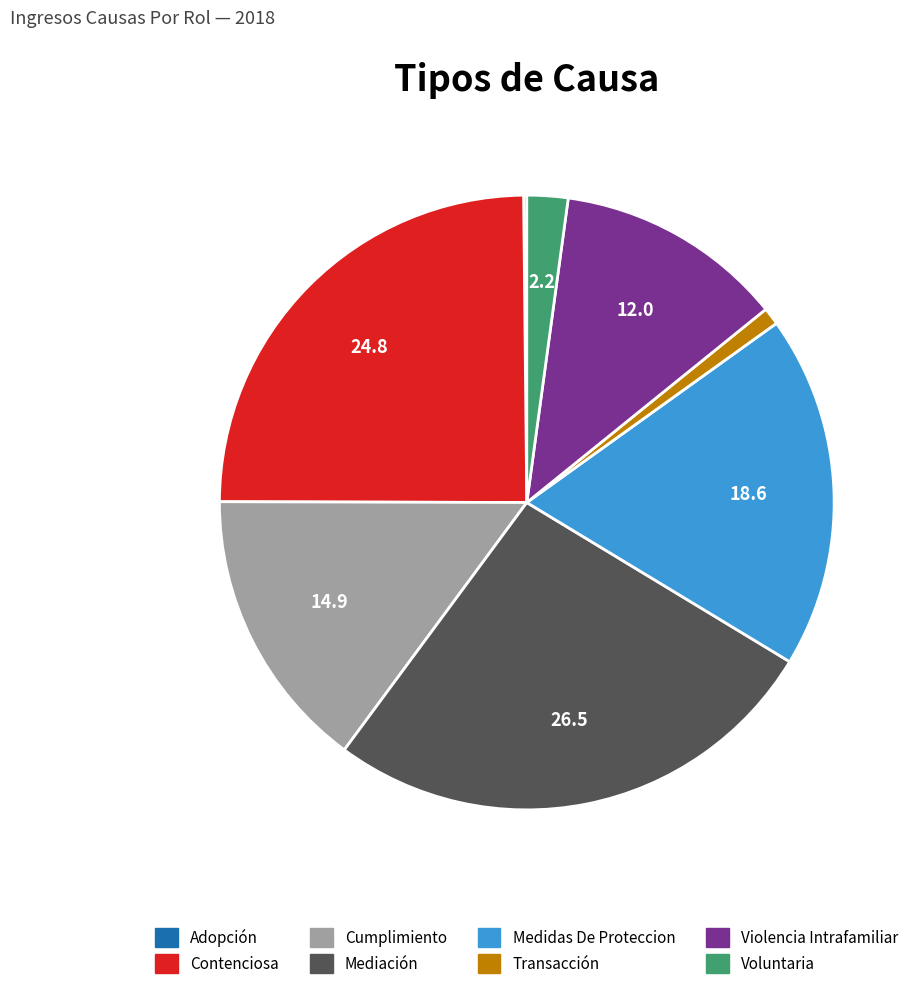

Is Transacción the majority of the pie?

No